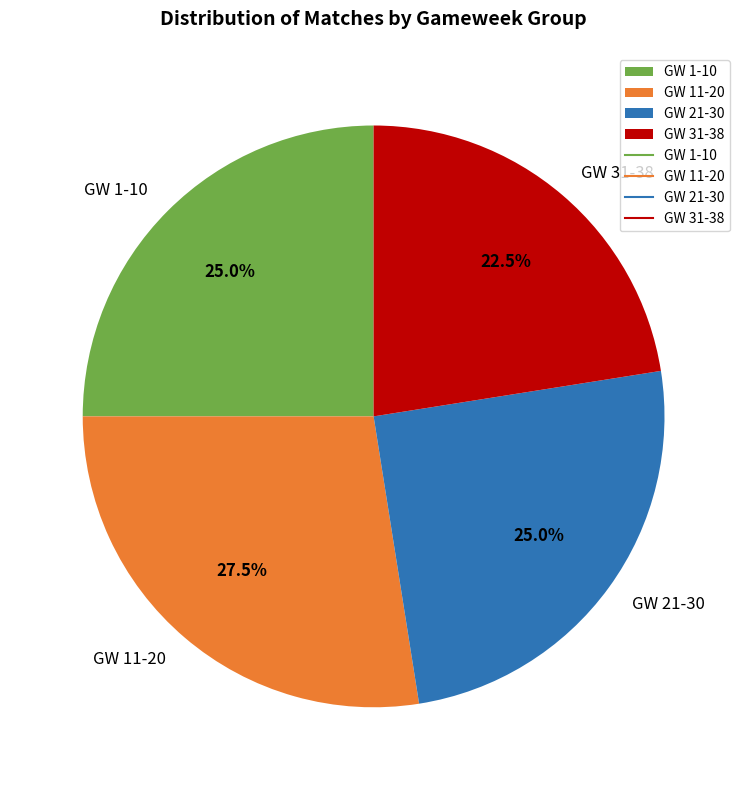

What portion of the pie excludes GW 21-30?

75.0%